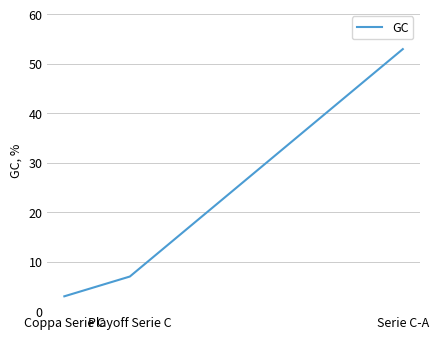

Approximately how many times larger is the value at Playoff Serie C compared to Serie C-A?

0.1